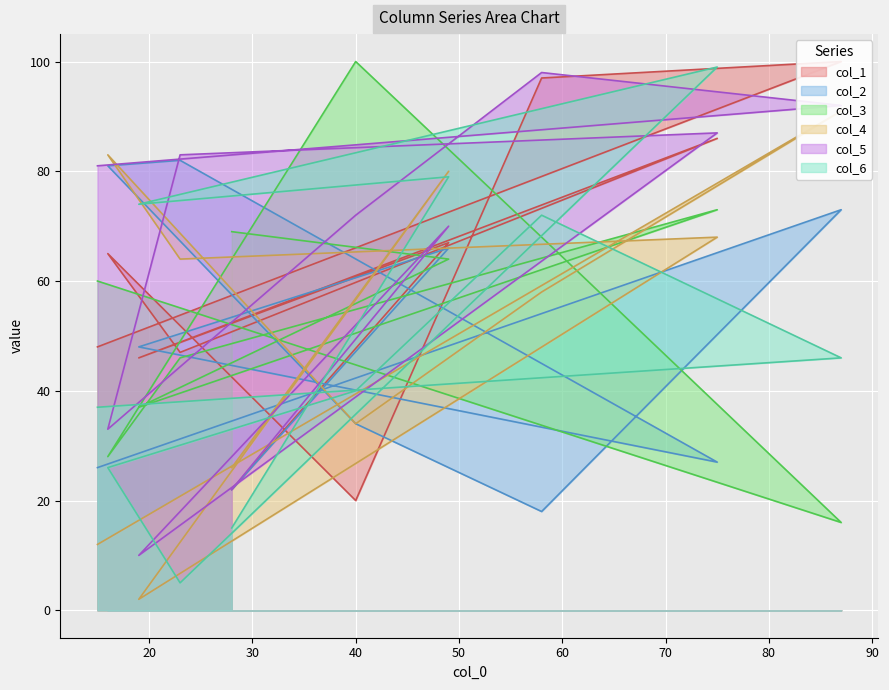

What is the difference between the col_5 values at 40 and 58?

26